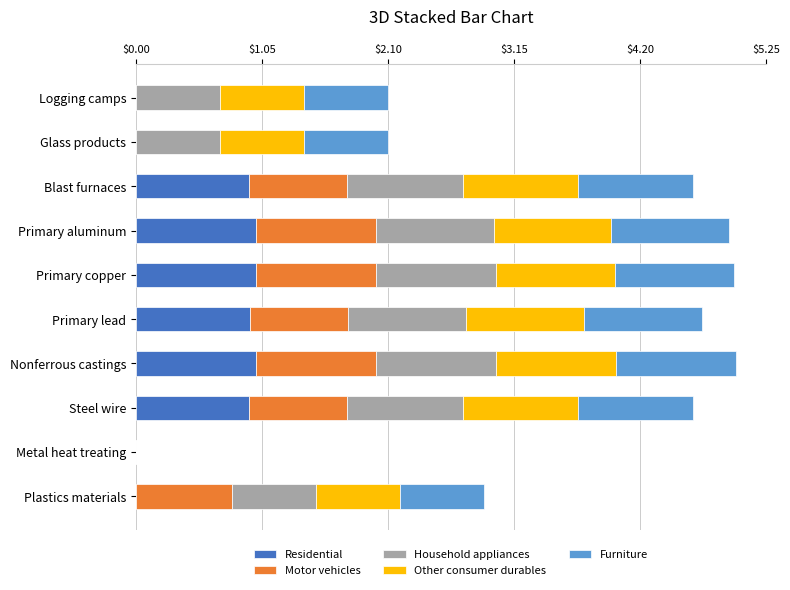

What is the total value across all series at Primary aluminum?

4.9